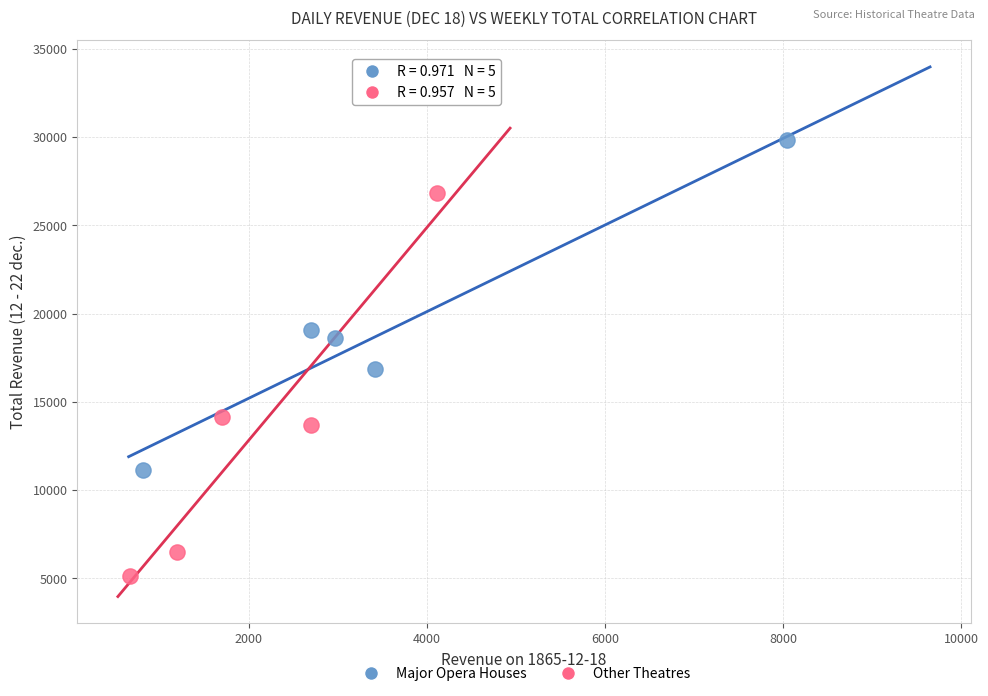

Which series reaches the maximum Y coordinate?

Major Opera Houses